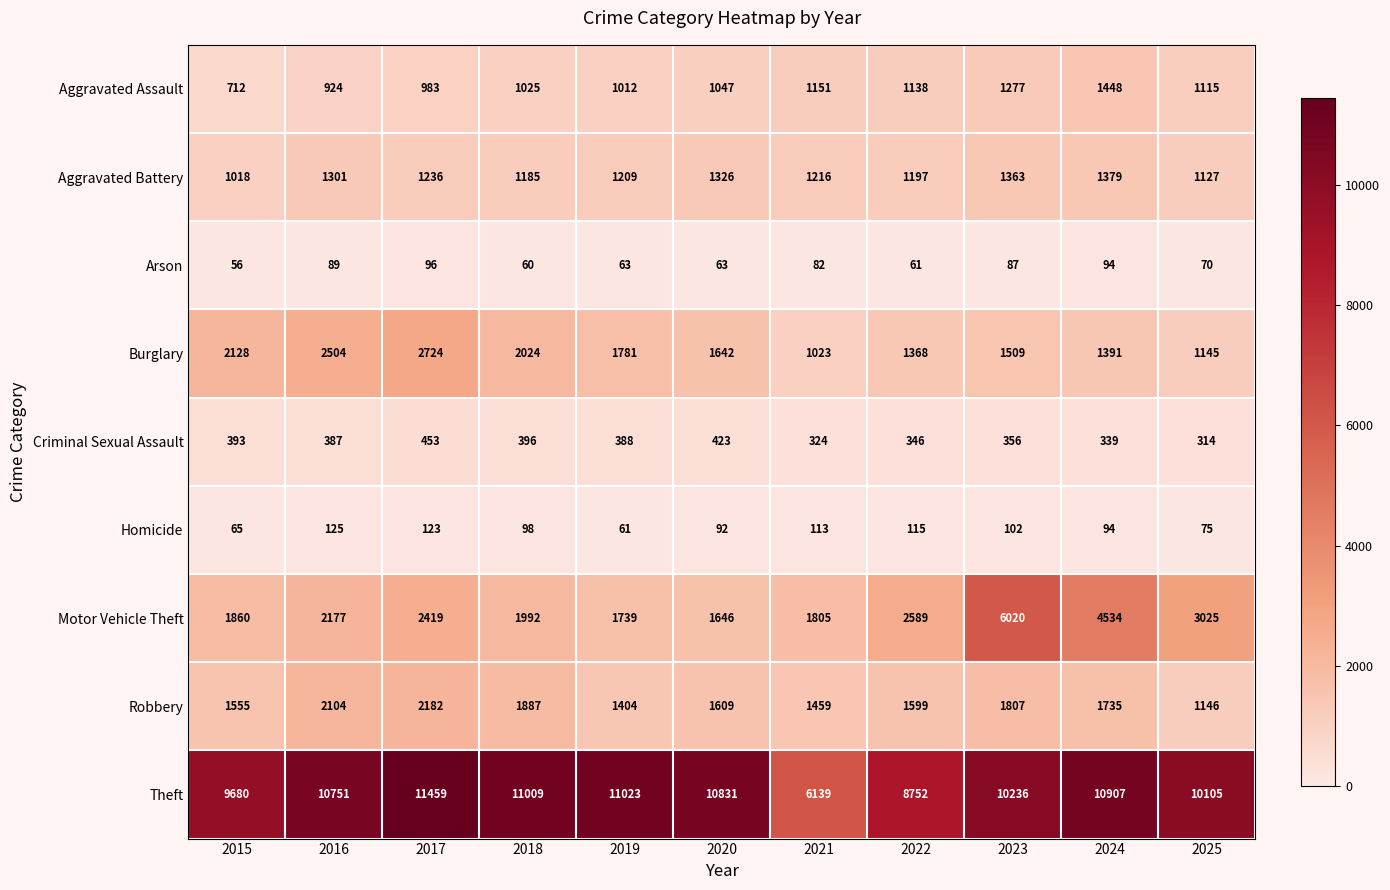

True or false: Homicide has a value of 21 at 2019.

False